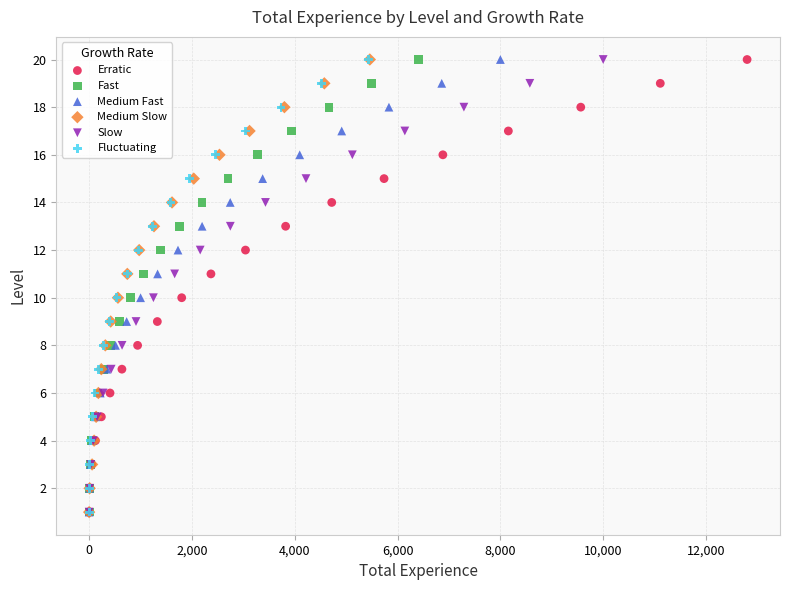

What are all the series names shown in the legend?

Erratic, Fast, Medium Fast, Medium Slow, Slow, Fluctuating